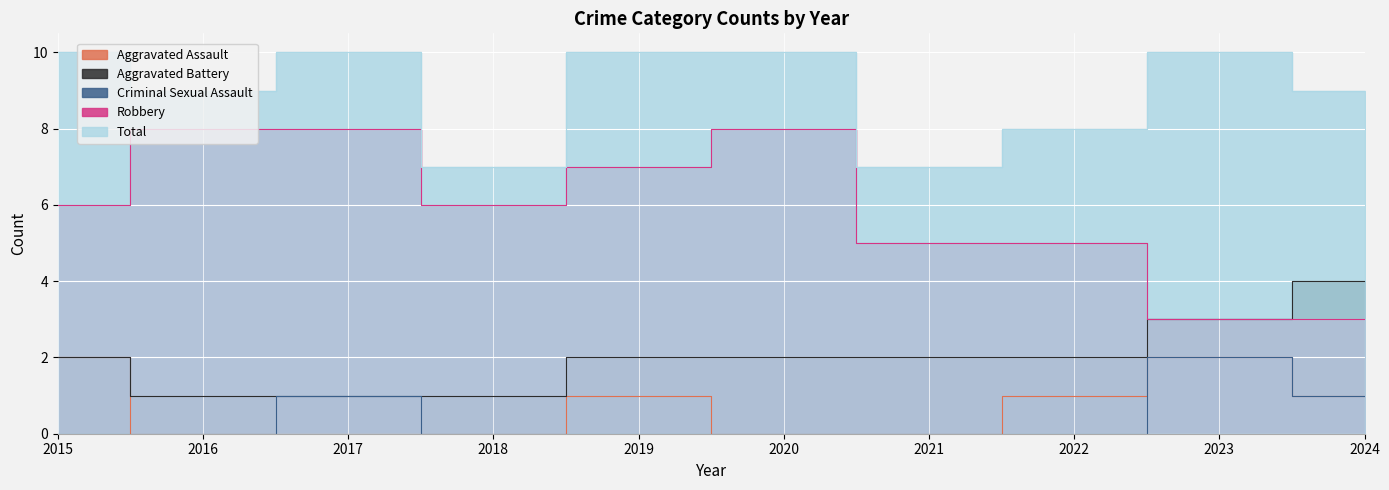

How many Robbery values are between 5 and 8?

8